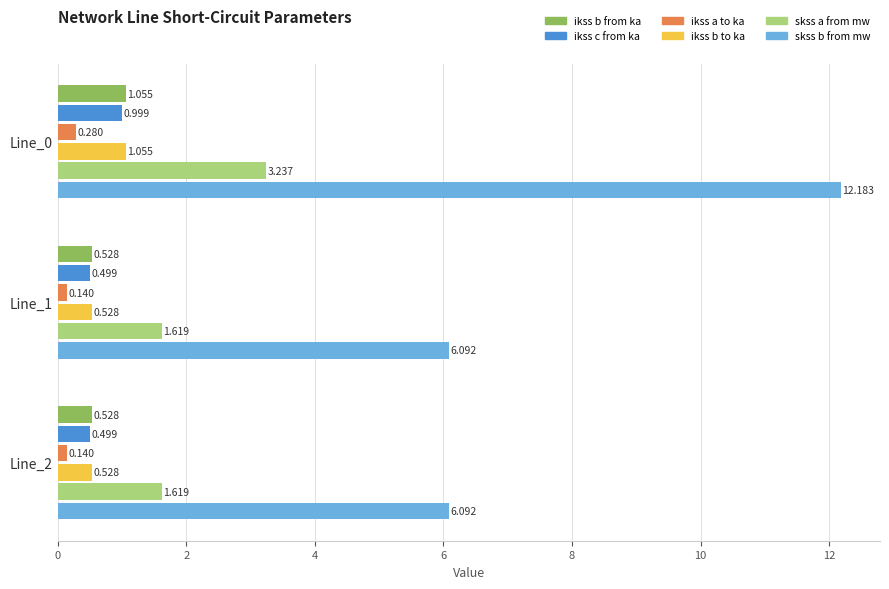

Reading right to left, list all the values displayed in this chart.

pf_ikss_b_from_ka: 0.5	0.5	1.1
pf_ikss_c_from_ka: 0.5	0.5	1.0
pf_ikss_a_to_ka: 0.1	0.1	0.3
pf_ikss_b_to_ka: 0.5	0.5	1.1
pf_skss_a_from_mw: 1.6	1.6	3.2
pf_skss_b_from_mw: 6.1	6.1	12.2